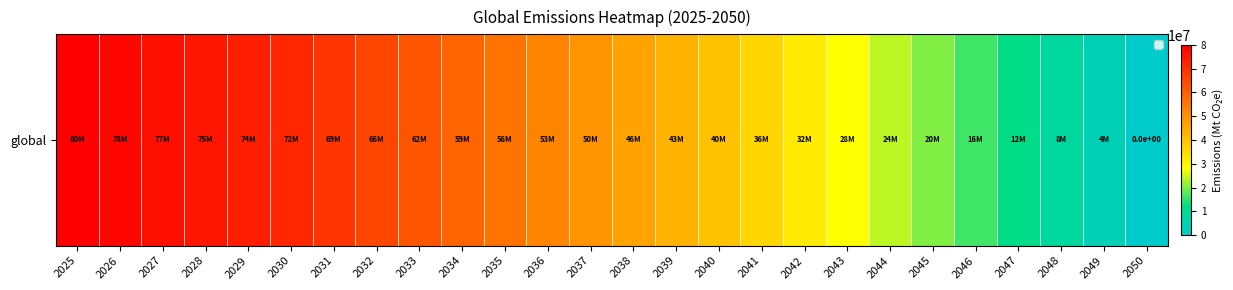

Reading left to right, extract all data points from this chart.

80000000	78400000	76800000	75200000	73600000	72000000	68800000	65600000	62400000	59200000	56000000	52800000	49600000	46400000	43200000	40000000	36000000	32000000	28000000	24000000	20000000	16000000	12000000	8000000	4000000	0